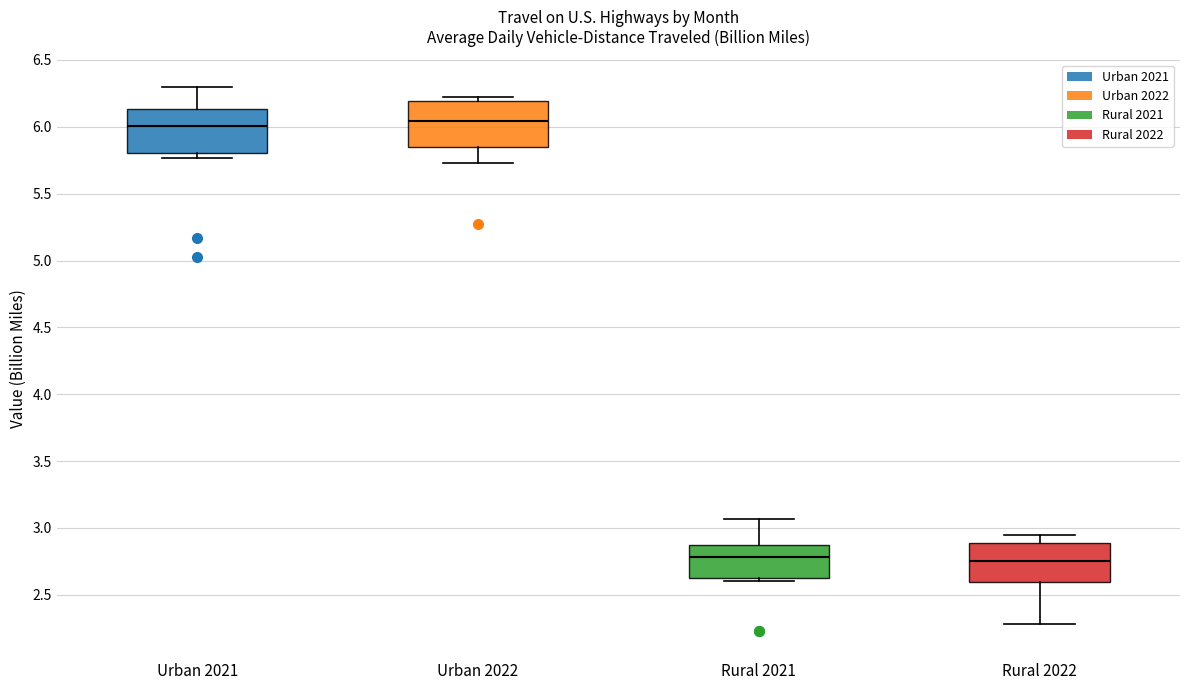

Reading left to right, read every box against the y-axis: the position of its median line, the range the box covers, and the ends of its whiskers. The values are not printed on the chart, so give them approximately, as read against the axis.

Urban 2021: median 6.00, box 5.80 to 6.15, whiskers 5.75 to 6.30
Urban 2022: median 6.05, box 5.85 to 6.20, whiskers 5.75 to 6.20 (just above the box's upper edge)
Rural 2021: median 2.80, box 2.60 to 2.85, whiskers 2.60 (just below the box's lower edge) to 3.05
Rural 2022: median 2.75, box 2.60 to 2.90, whiskers 2.30 to 2.95